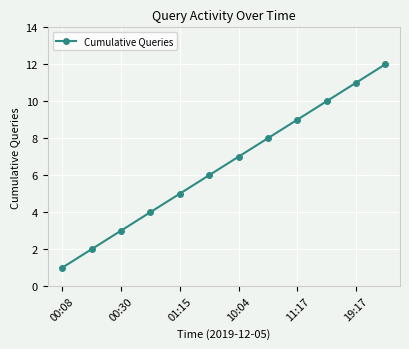

What is the maximum value shown in the chart?

12